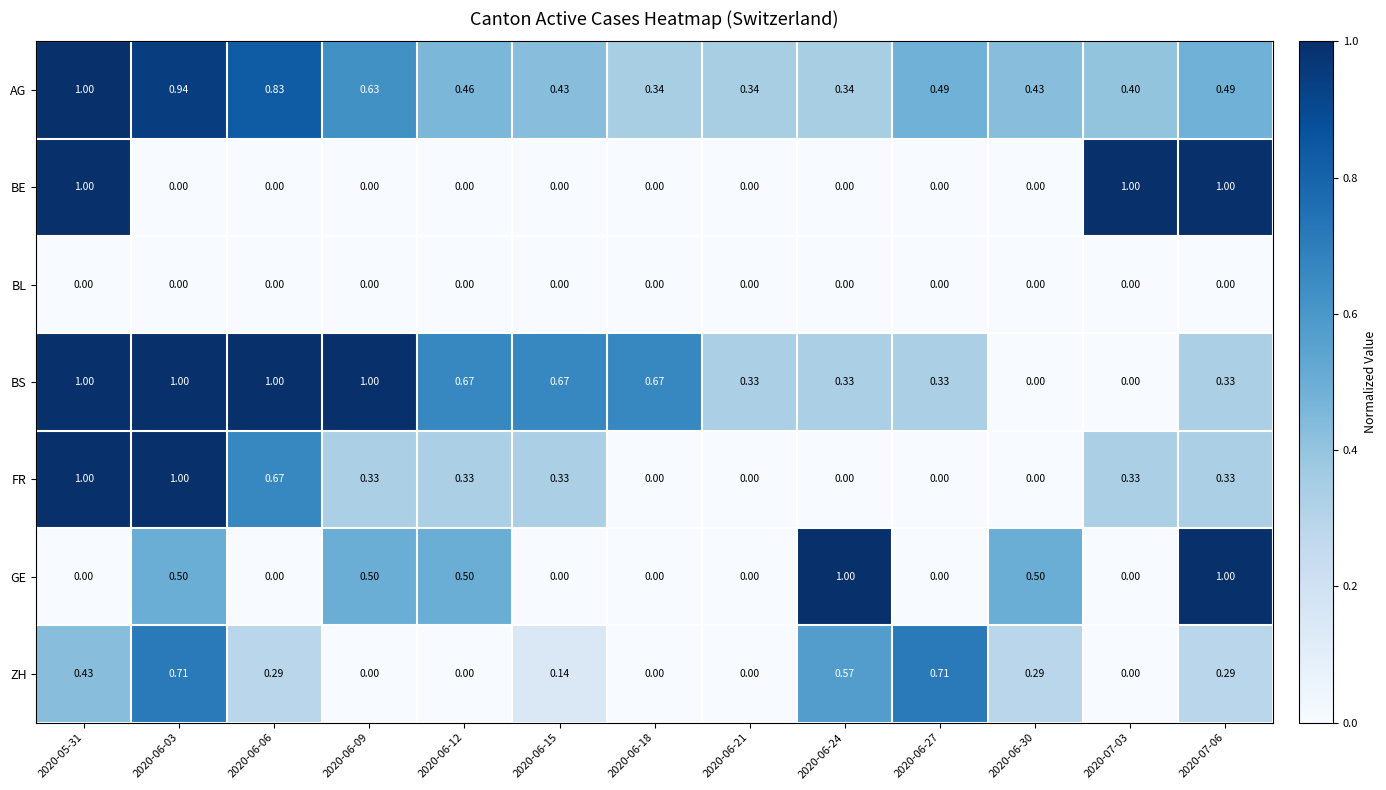

What is the spread (max minus min) of values at 2020-06-24?

1.0